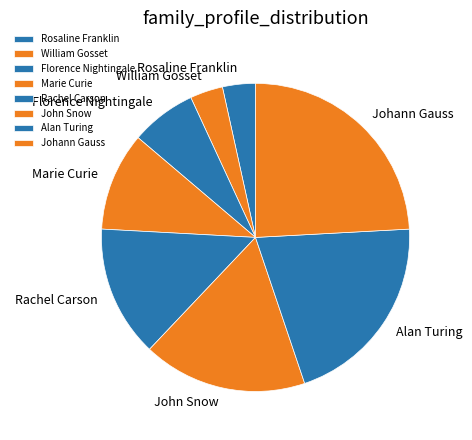

Does any single category account for the majority?

No